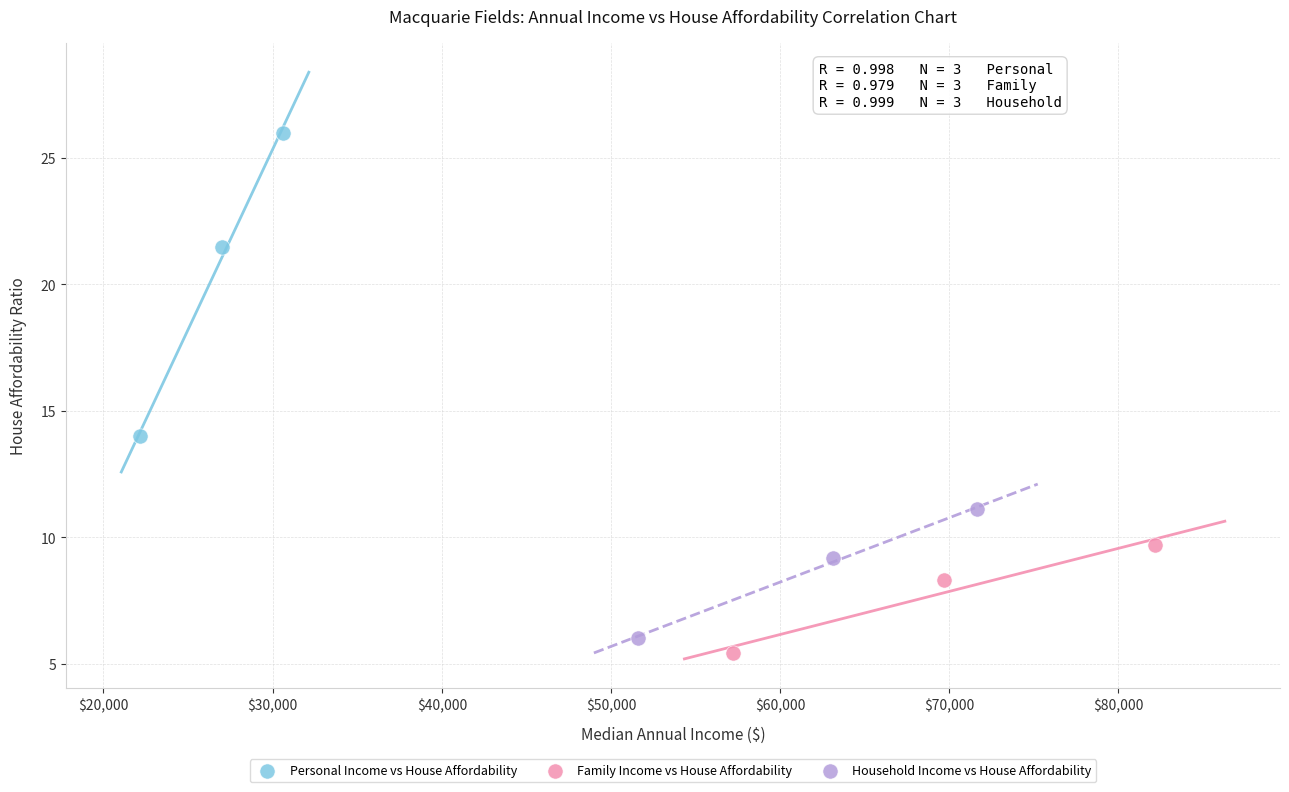

Which series has the widest spread of Y values?

Personal Income vs House Affordability